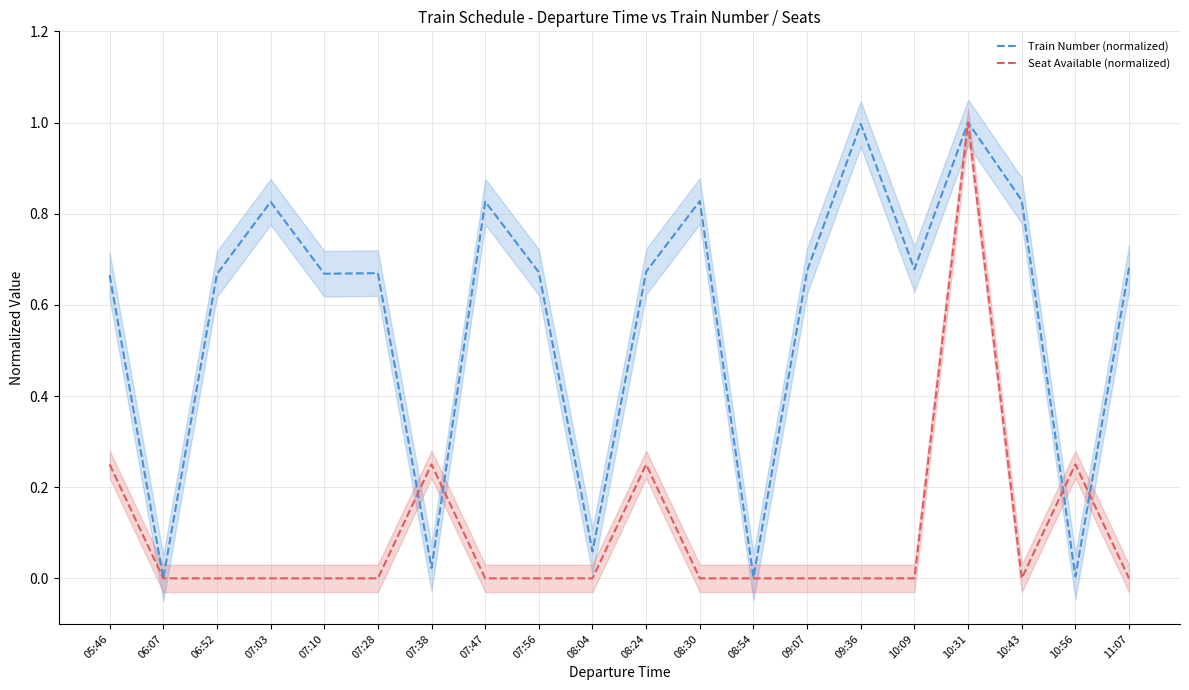

Reading right to left, extract all data points from this chart.

Train Number (normalized): 11:07=0.7	10:56=0.0	10:43=0.8	10:31=1.0	10:09=0.7	09:36=1.0	09:07=0.7	08:54=0.0	08:30=0.8	08:24=0.7	08:04=0.1	07:56=0.7	07:47=0.8	07:38=0.0	07:28=0.7	07:10=0.7	07:03=0.8	06:52=0.7	06:07=0.0	05:46=0.7
Seat Available (normalized): 11:07=0.0	10:56=0.2	10:43=0.0	10:31=1.0	10:09=0.0	09:36=0.0	09:07=0.0	08:54=0.0	08:30=0.0	08:24=0.2	08:04=0.0	07:56=0.0	07:47=0.0	07:38=0.2	07:28=0.0	07:10=0.0	07:03=0.0	06:52=0.0	06:07=0.0	05:46=0.2